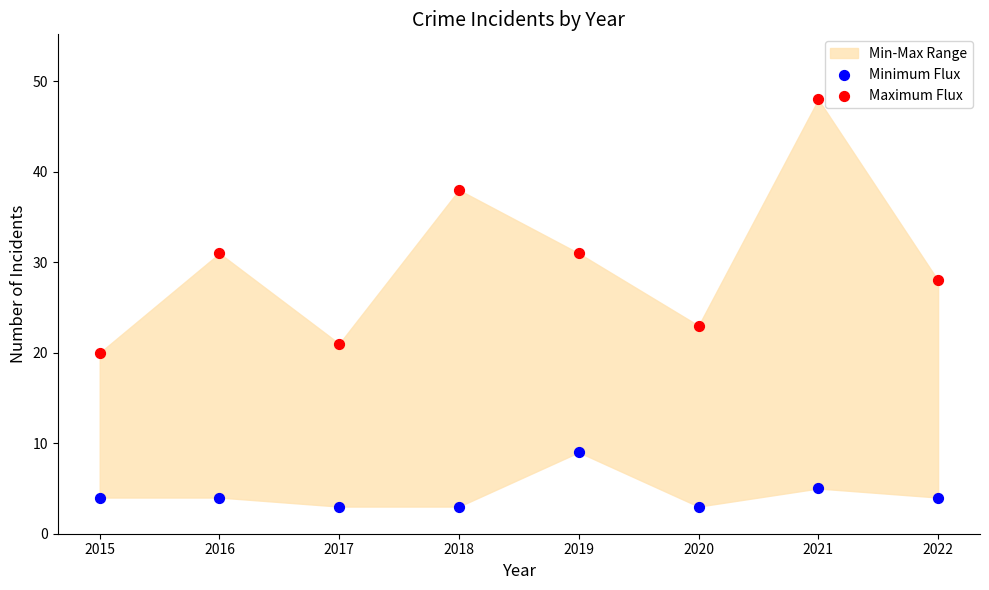

Across all data points, what is the range of Y values (max minus min)?

45